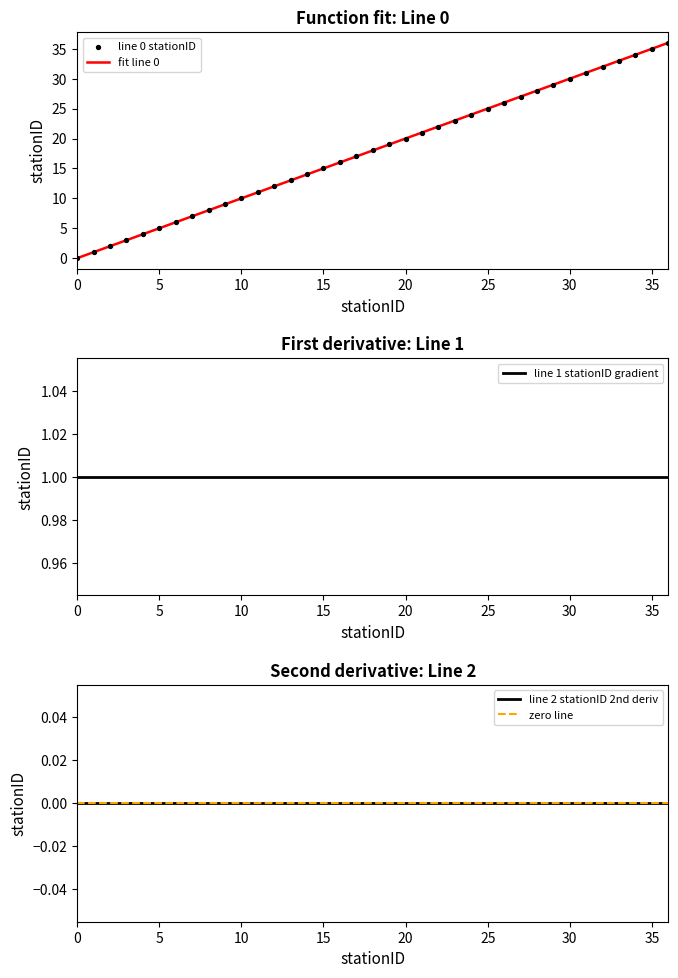

At which category is the sum across all series the highest?

36